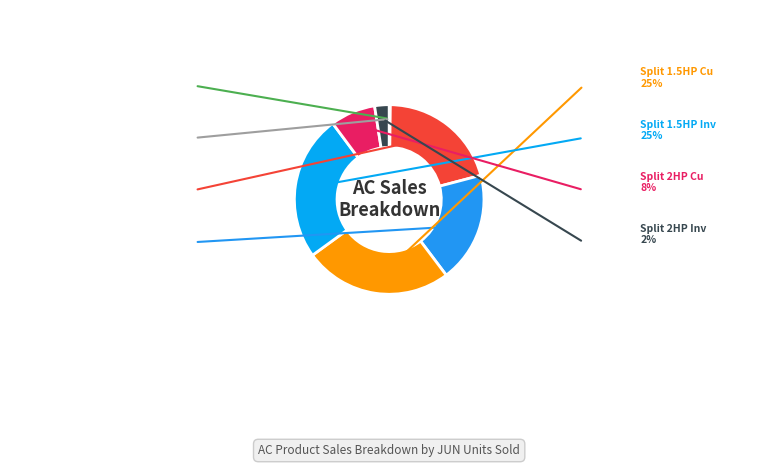

Is the sum of Split 1HP Cu and Split 1.5HP Inv greater than half?

No